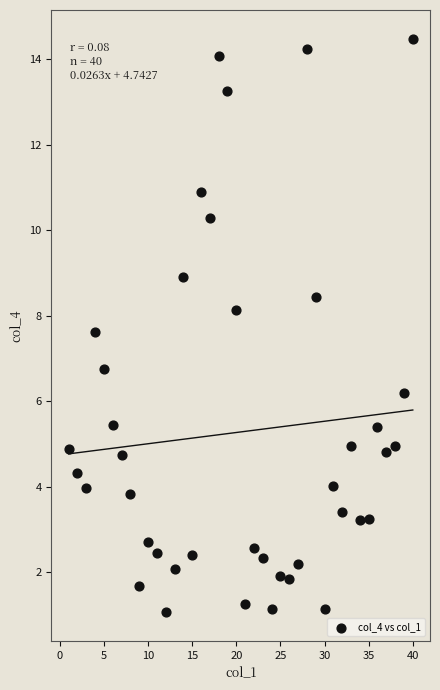

What is the range of Y values (max minus min)?

13.4